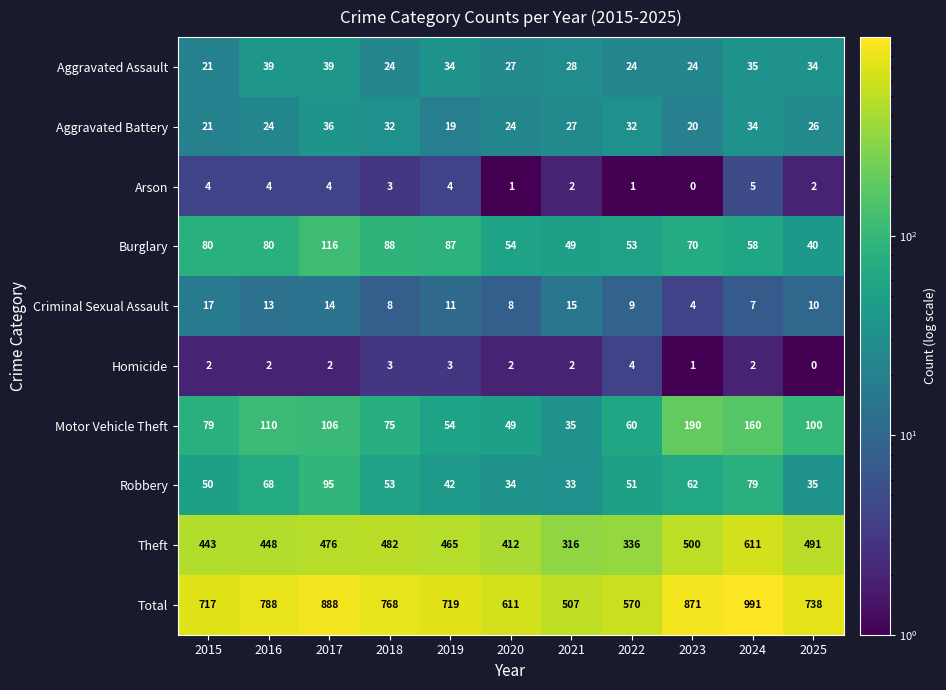

The Robbery series shows 47 at 2021. True or false?

False